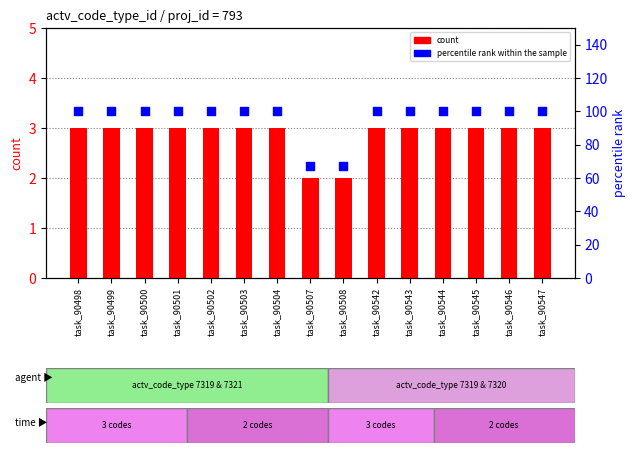

At which category is the sum across all series the highest?

task_90498